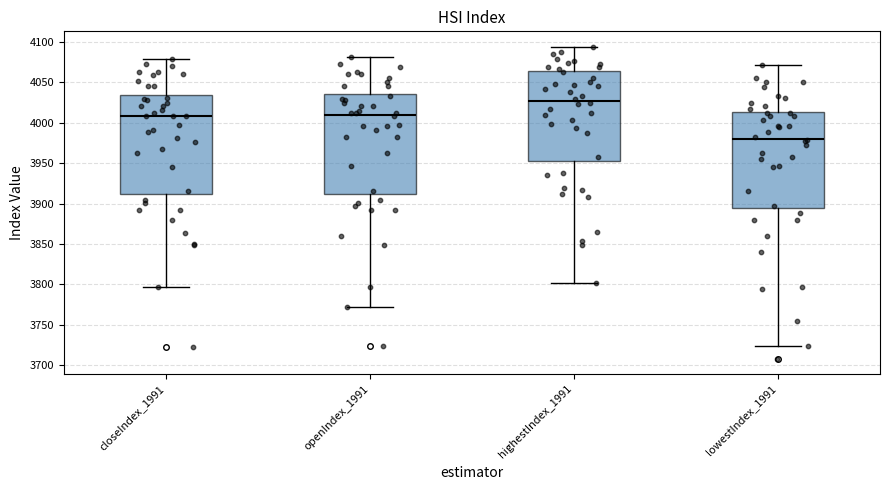

Reading left to right, read every box against the y-axis: the position of its median line, the range the box covers, and the ends of its whiskers. The values are not printed on the chart, so give them approximately, as read against the axis.

closeIndex_1991: median 4010, box 3910 to 4035, whiskers 3795 to 4080
openIndex_1991: median 4010, box 3910 to 4035, whiskers 3770 to 4080
highestIndex_1991: median 4030, box 3955 to 4065, whiskers 3800 to 4095
lowestIndex_1991: median 3980, box 3895 to 4015, whiskers 3725 to 4070